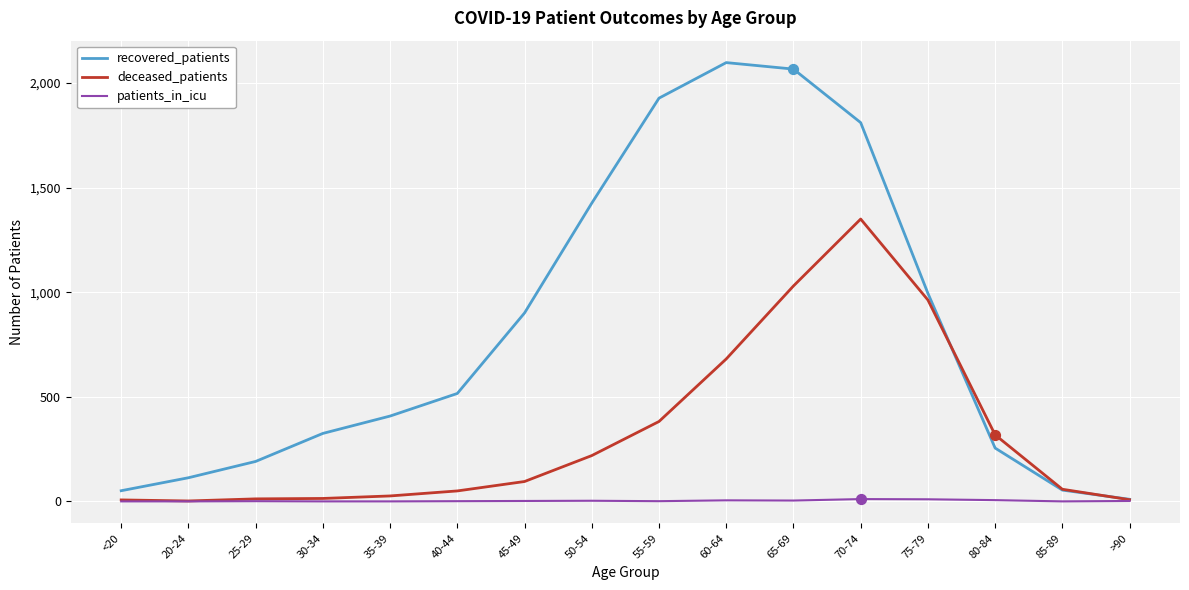

What are all the series names shown in the legend?

recovered_patients, deceased_patients, patients_in_icu